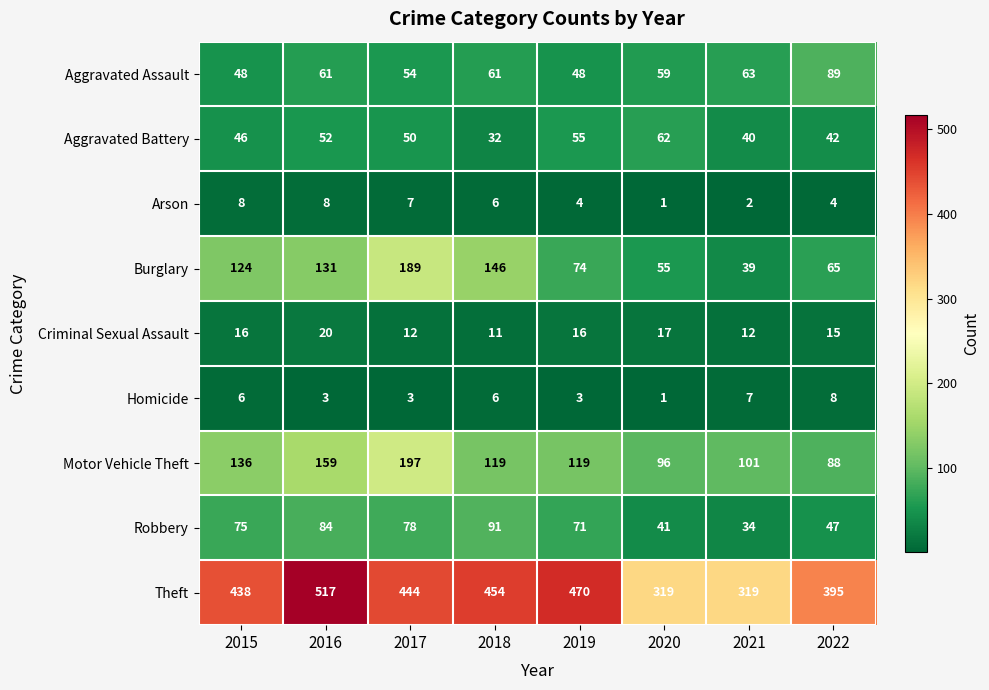

What is the total value across all series at 2019?

860